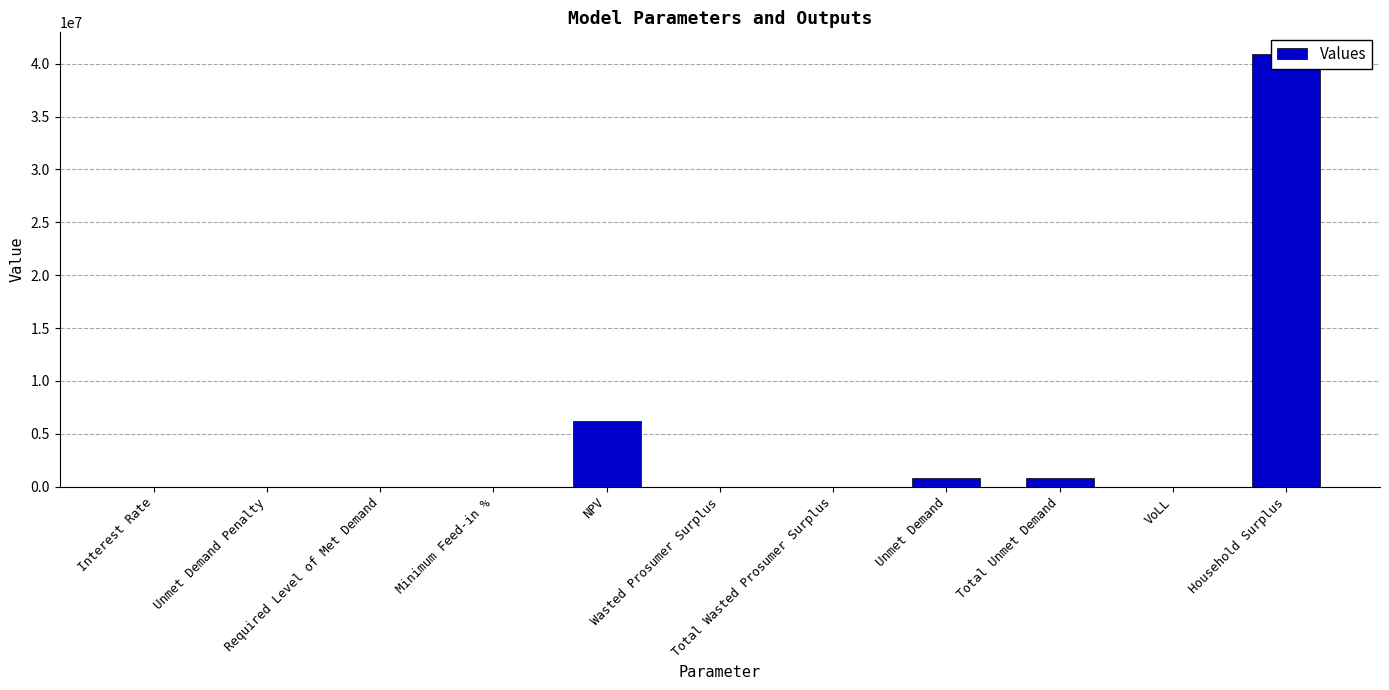

What is the label of the 9th bar from the left?

Total Unmet Demand